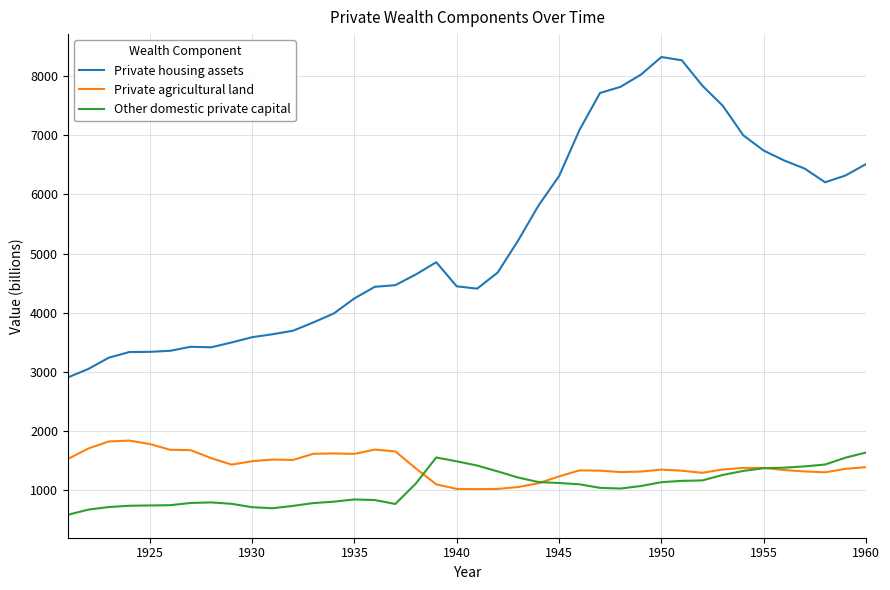

What is the maximum value shown in the chart?

8323.3